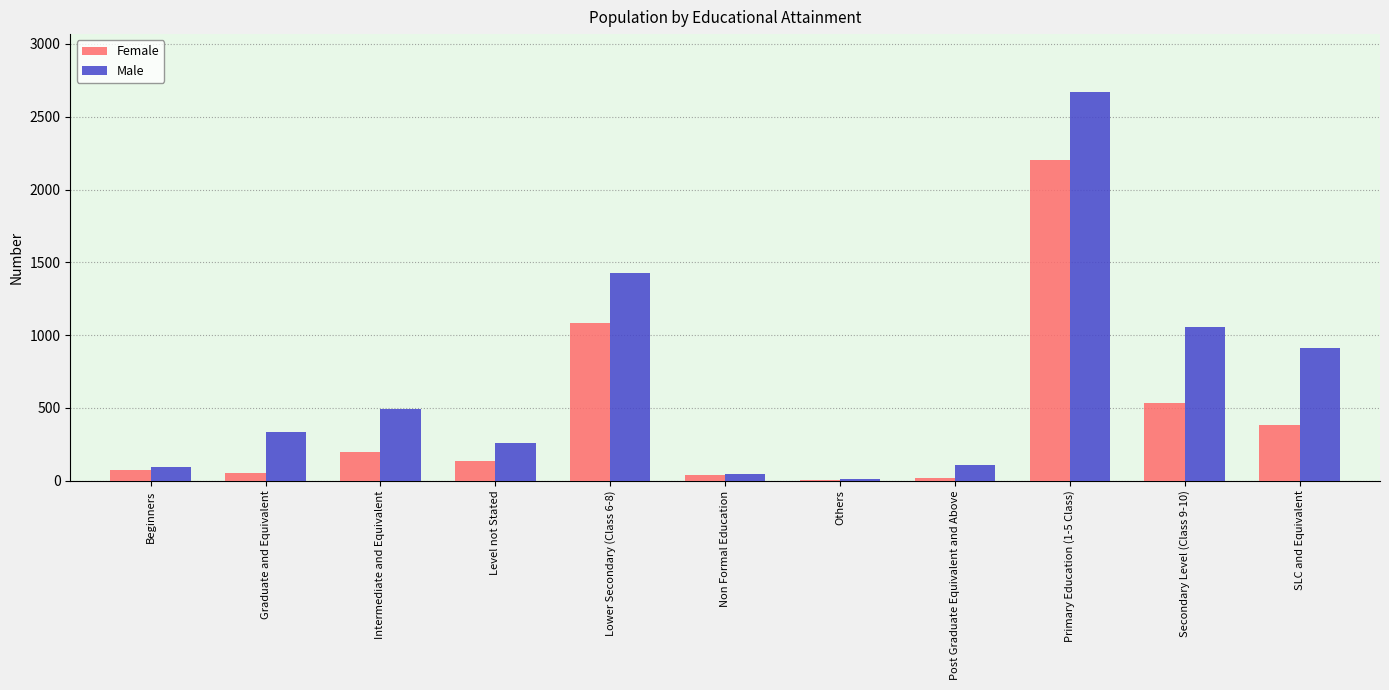

True or false: Male has a value of 332 at Graduate and Equivalent.

True